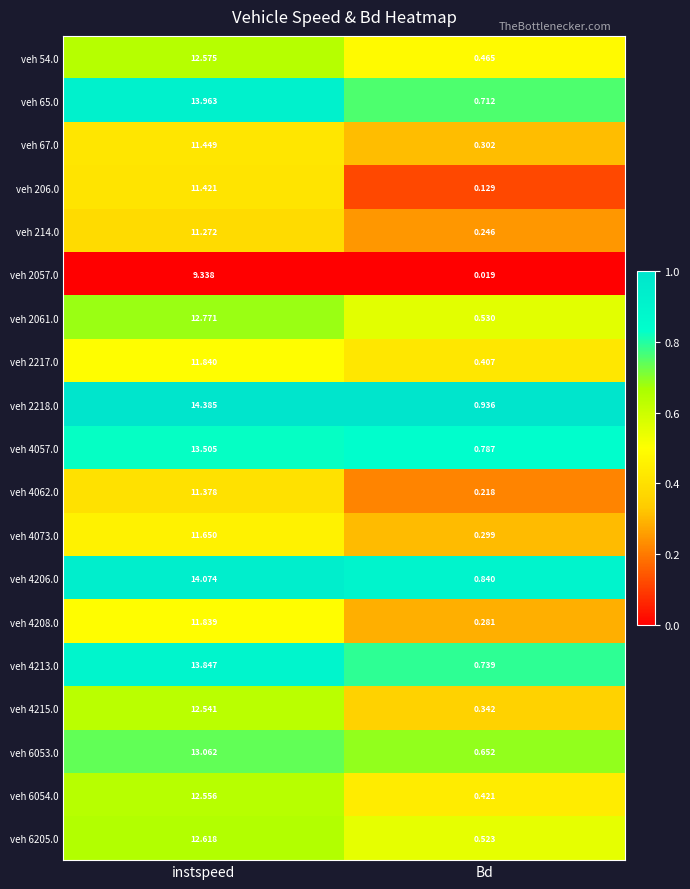

What is the greatest value displayed?

14.4